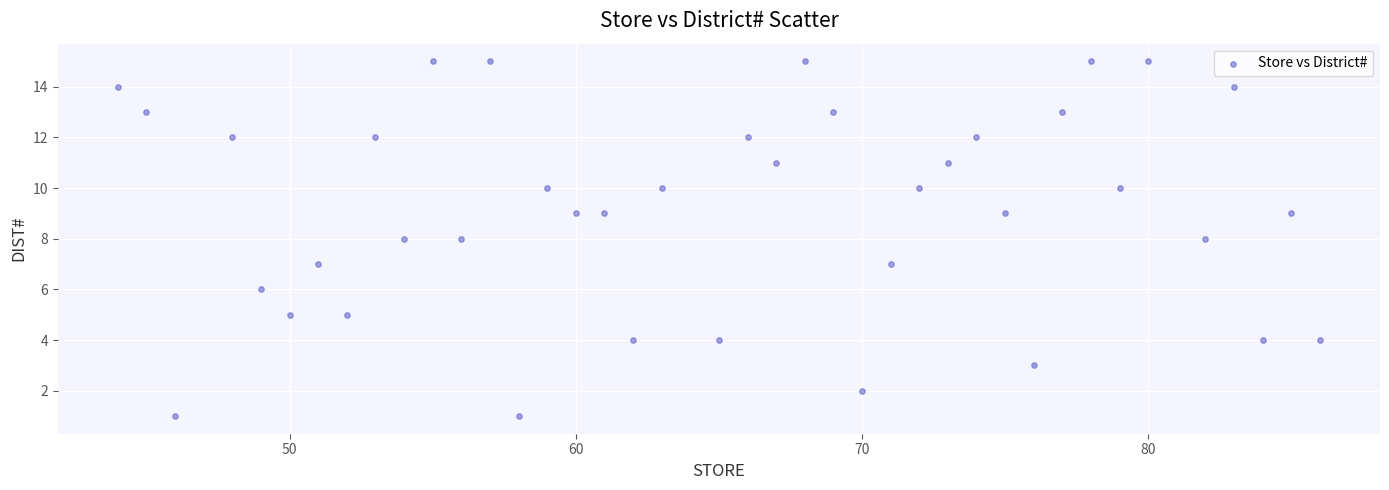

What is the range of Y values (max minus min)?

14